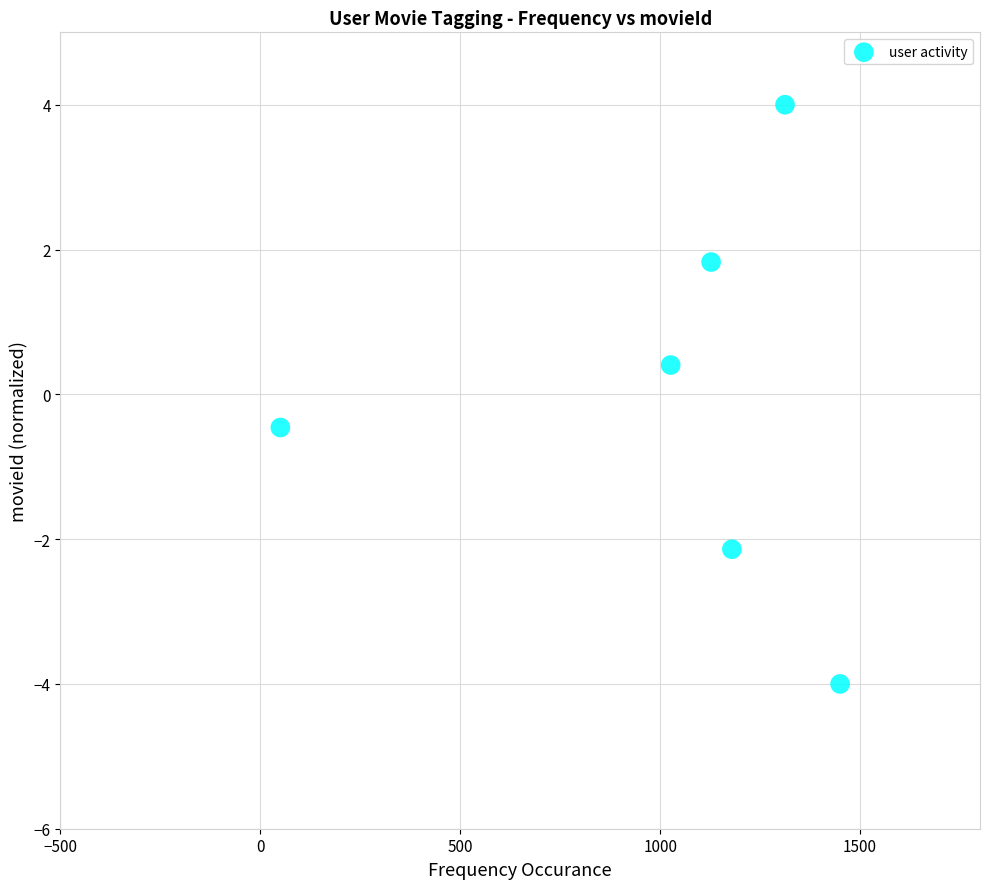

What is the range of Y values (max minus min)?

8.0